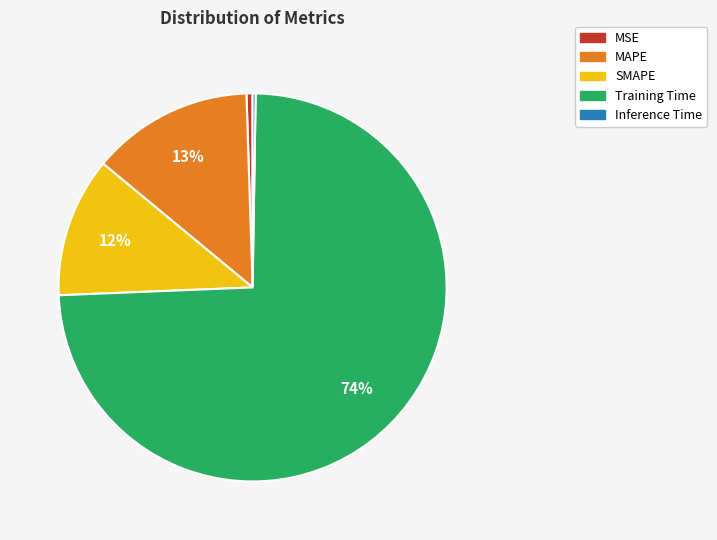

True or false: Training Time accounts for 74% of the total.

True